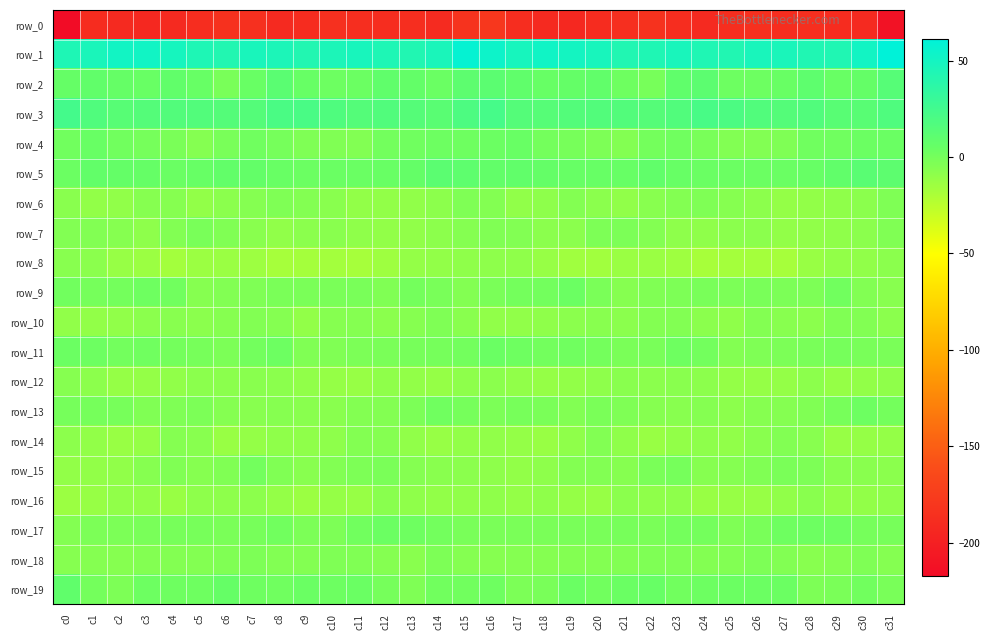

Is it true that row_6 equals -10.6 at c5?

True